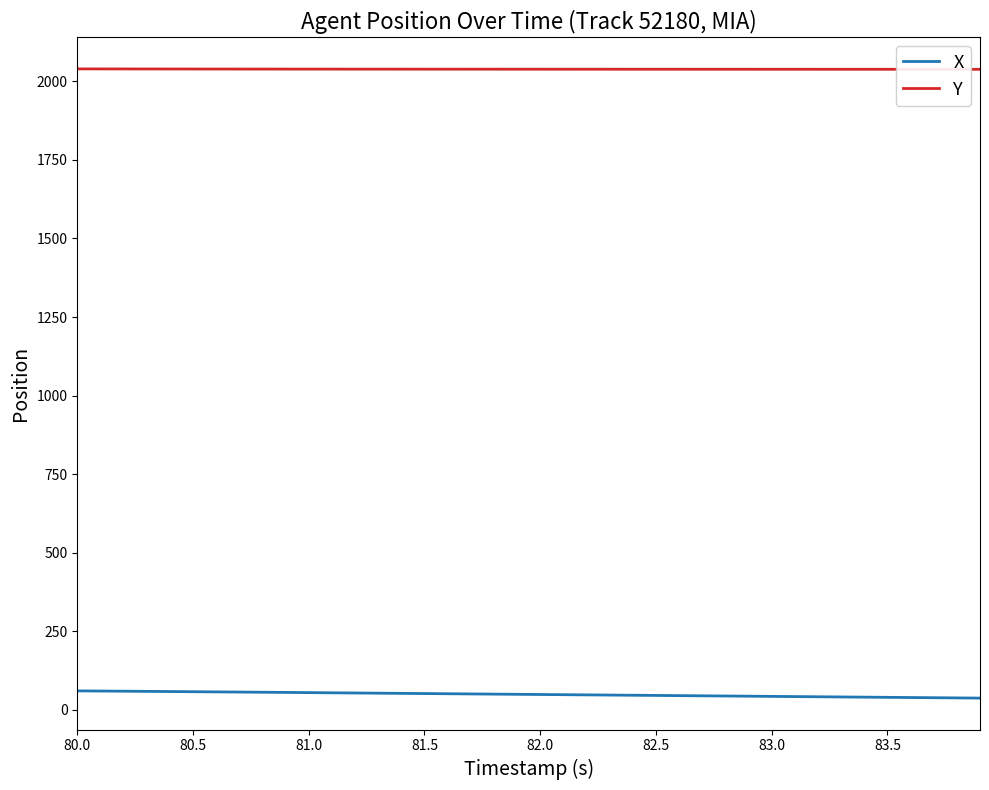

What is the lowest value of the Y series?

2037.9